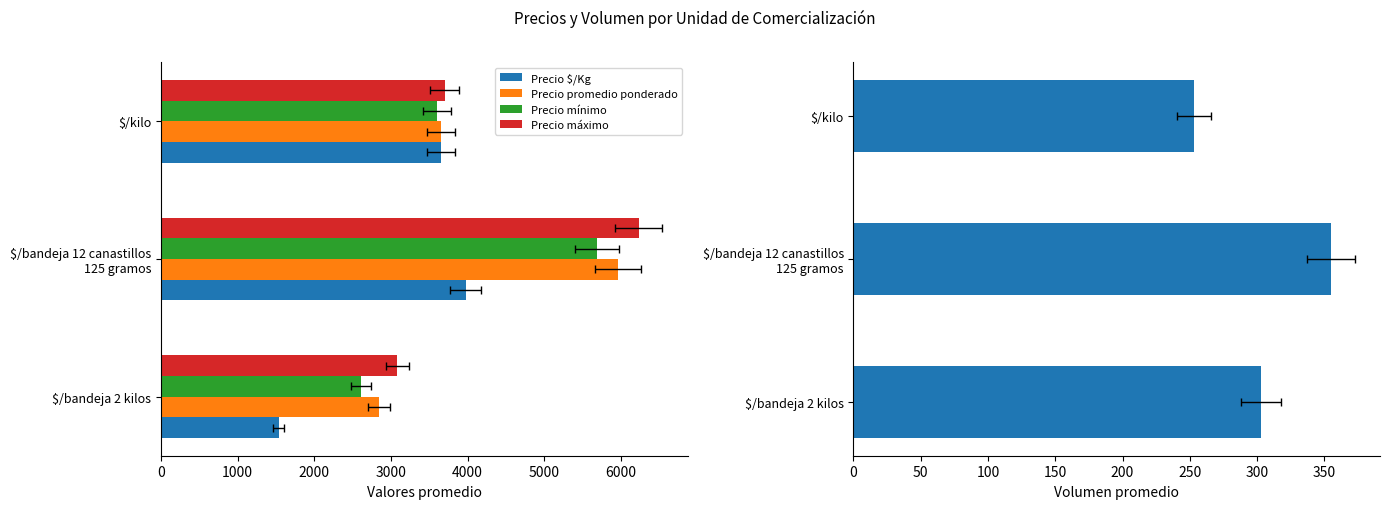

Is it true that Precio promedio ponderado equals 3980 at 0?

False